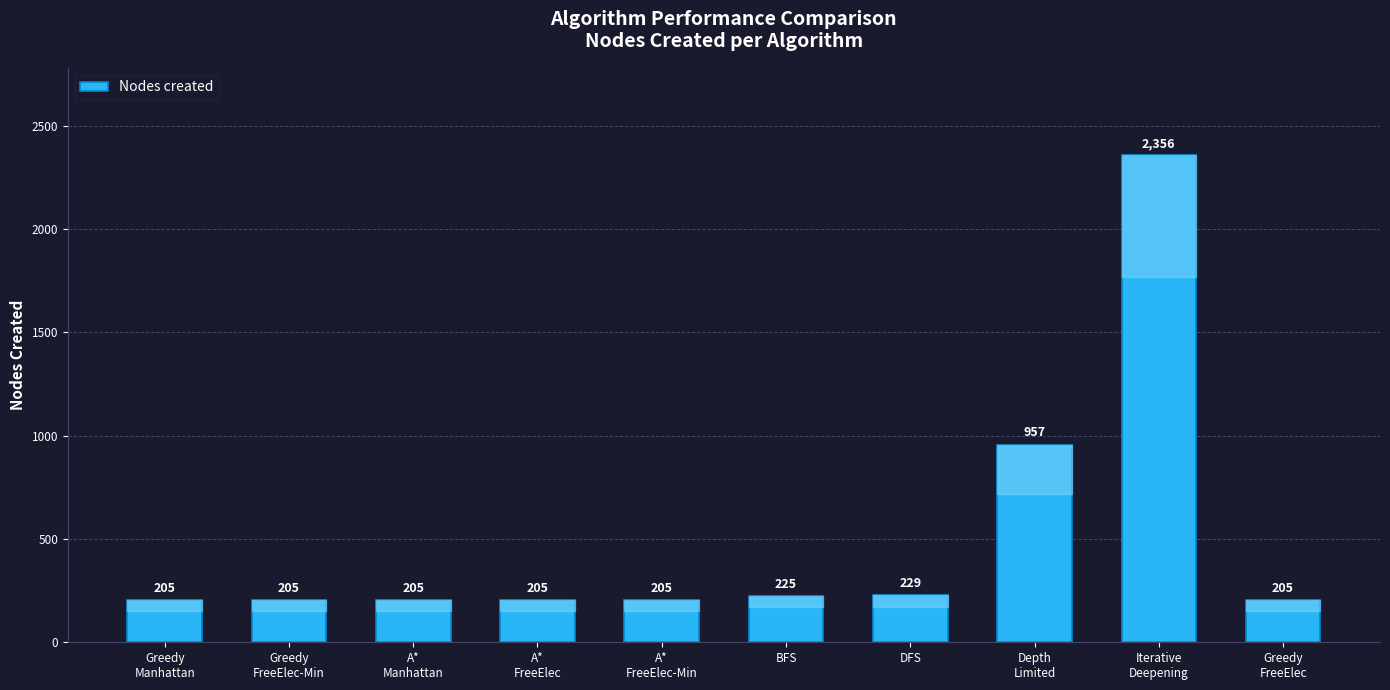

Reading right to left, extract all data points from this chart.

Greedy
FreeElec=205	Iterative
Deepening=2356	Depth
Limited=957	DFS=229	BFS=225	A*
FreeElec-Min=205	A*
FreeElec=205	A*
Manhattan=205	Greedy
FreeElec-Min=205	Greedy
Manhattan=205